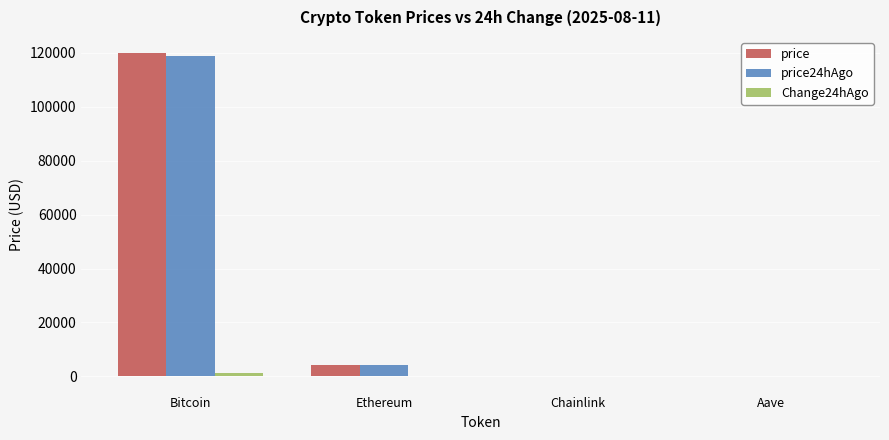

Where is price nearest to the value 59954?

Ethereum